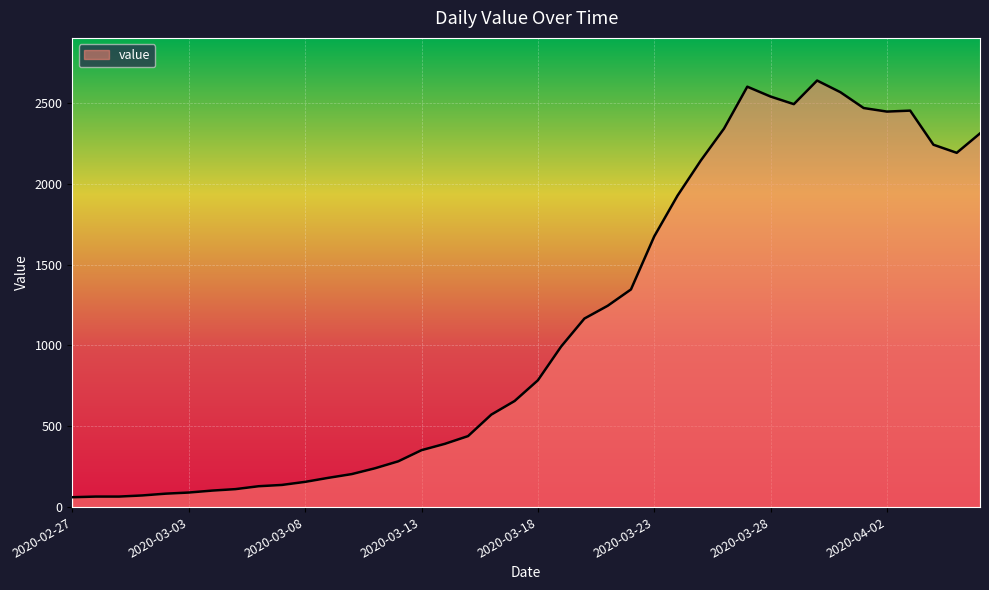

What is the minimum value shown in the chart?

61